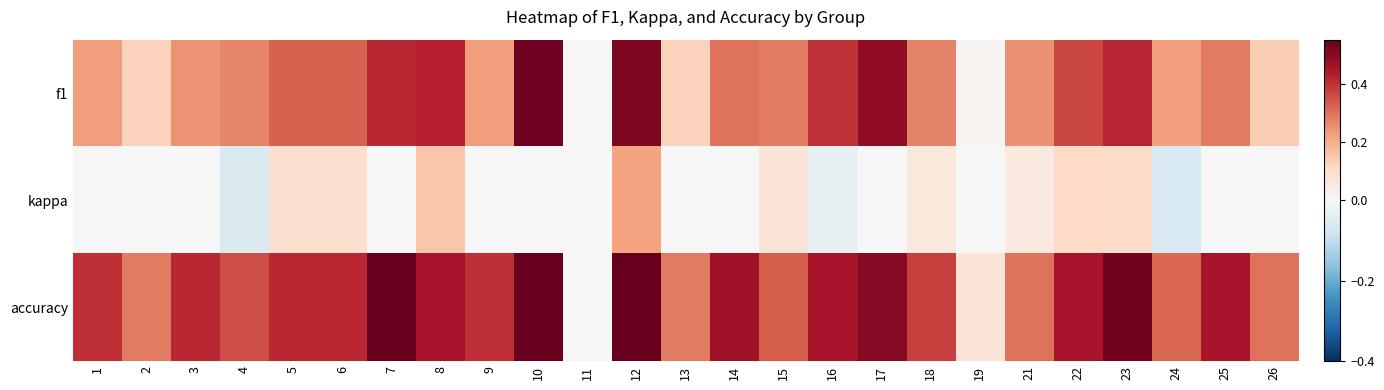

Rank the series by their average value, from lowest to highest.

kappa, f1, accuracy